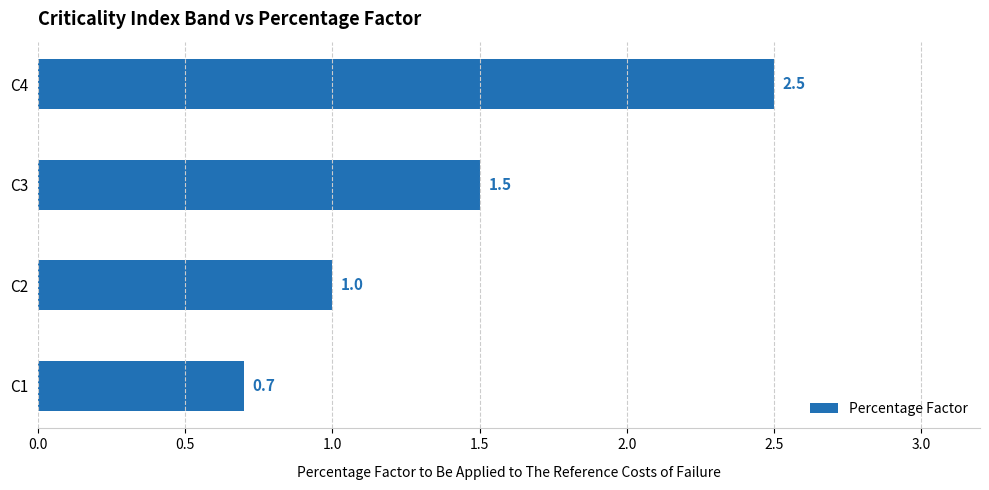

What is the difference between the maximum and second lowest values?

1.5